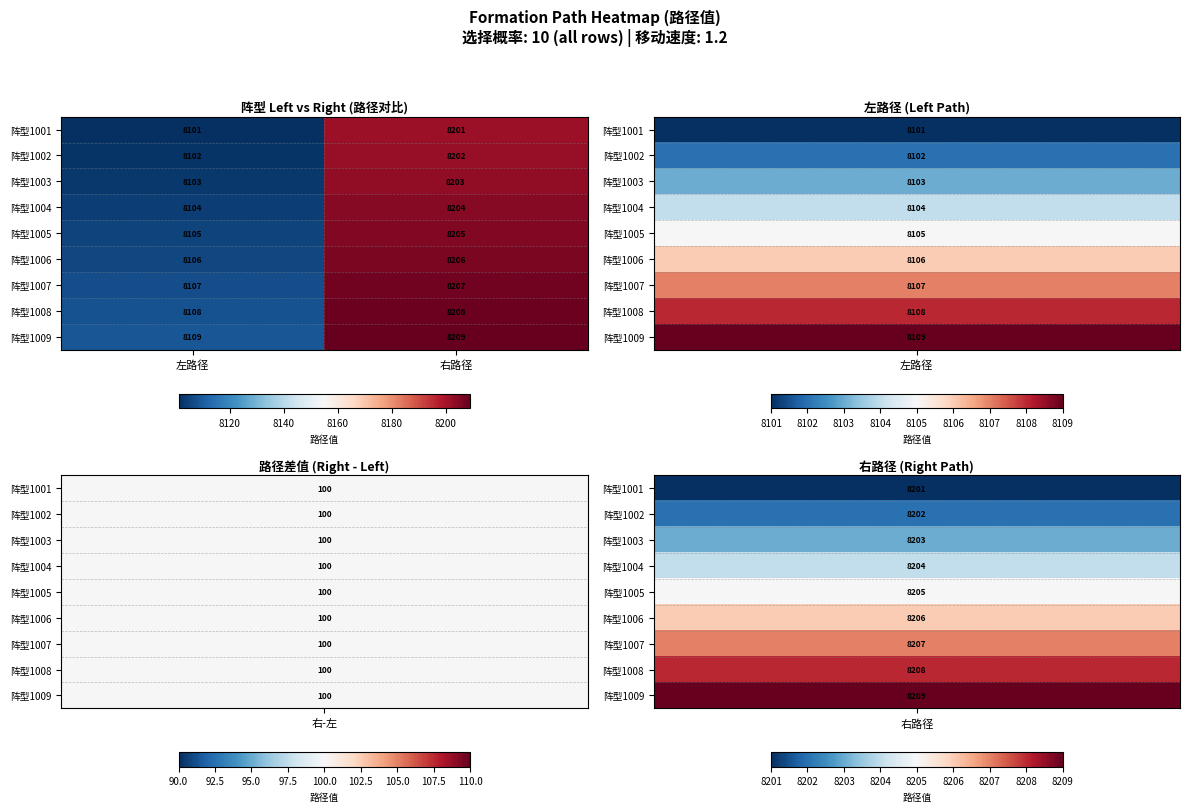

Reading left to right, transcribe all the data shown in this chart.

阵型1001: 左路径=8101	右路径=8201
阵型1002: 左路径=8102	右路径=8202
阵型1003: 左路径=8103	右路径=8203
阵型1004: 左路径=8104	右路径=8204
阵型1005: 左路径=8105	右路径=8205
阵型1006: 左路径=8106	右路径=8206
阵型1007: 左路径=8107	右路径=8207
阵型1008: 左路径=8108	右路径=8208
阵型1009: 左路径=8109	右路径=8209